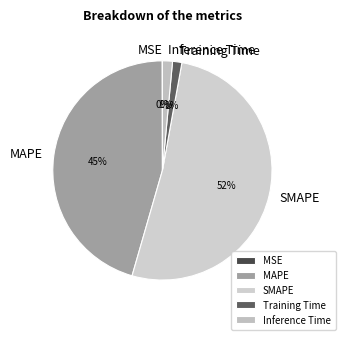

Combined, do SMAPE and Inference Time account for over 50%?

Yes